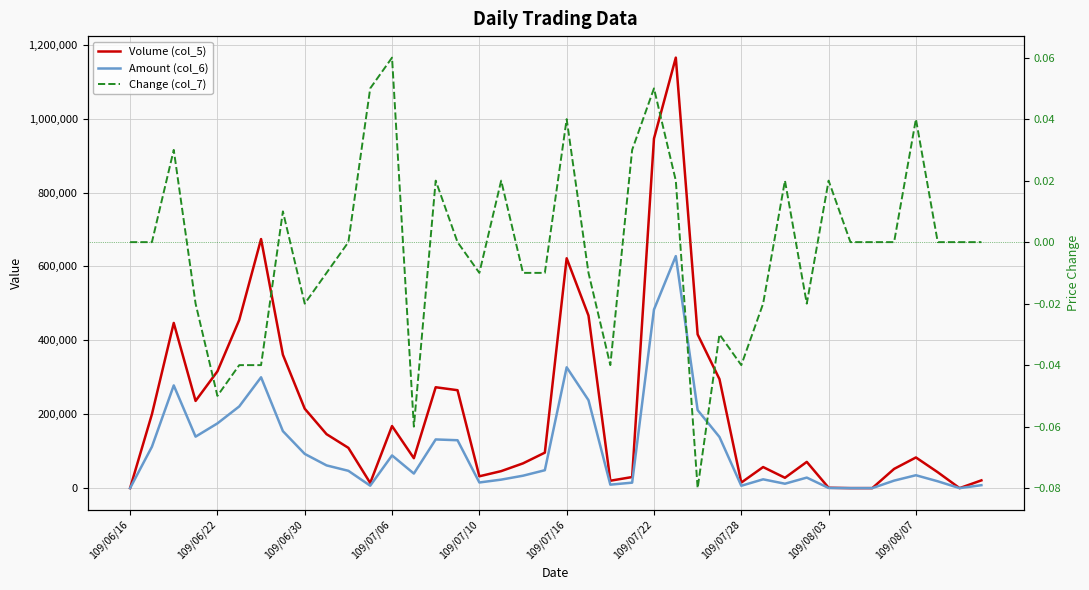

Reading left to right, what are all the values shown in this chart?

Volume (col_5): 0.0	200000.0	447000.0	236000.0	316000.0	455000.0	674000.0	361000.0	215000.0	146000.0	109000.0	14000.0	168000.0	81000.0	273000.0	265000.0	32000.0	46000.0	67000.0	96000.0	622000.0	467000.0	20000.0	30000.0	946000.0	1165000.0	416000.0	295000.0	15000.0	57000.0	28000.0	71000.0	1000.0	0.0	0.0	52000.0	83000.0	43000.0	0.0	21000.0
Amount (col_6): 0.0	112000.0	277990.0	139290.0	175150.0	221060.0	299960.0	154230.0	92620.0	61520.0	46840.0	6550.0	88490.0	39380.0	131750.0	129600.0	15250.0	23000.0	33600.0	48450.0	326960.0	237990.0	9400.0	14800.0	483200.0	627850.0	211190.0	138400.0	6400.0	23810.0	11930.0	28510.0	420.0	0.0	0.0	20280.0	34880.0	18490.0	0.0	7980.0
Change (col_7): 0.0	0.0	0.0	-0.0	-0.1	-0.0	-0.0	0.0	-0.0	-0.0	0.0	0.1	0.1	-0.1	0.0	0.0	-0.0	0.0	-0.0	-0.0	0.0	-0.0	-0.0	0.0	0.1	0.0	-0.1	-0.0	-0.0	-0.0	0.0	-0.0	0.0	0.0	0.0	0.0	0.0	0.0	0.0	0.0